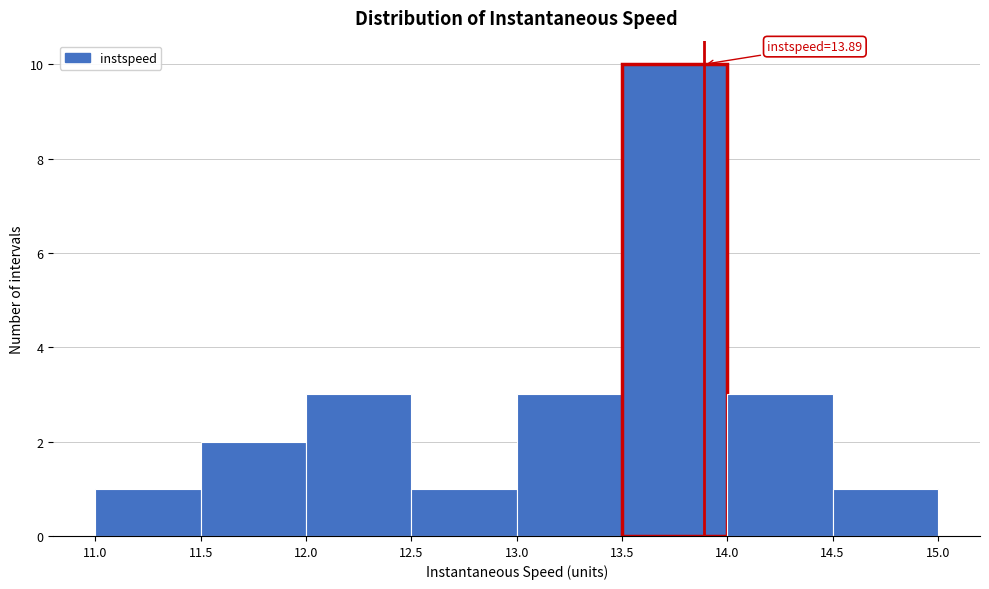

Which range on the x-axis has the tallest bar?

13.5 to 14.0